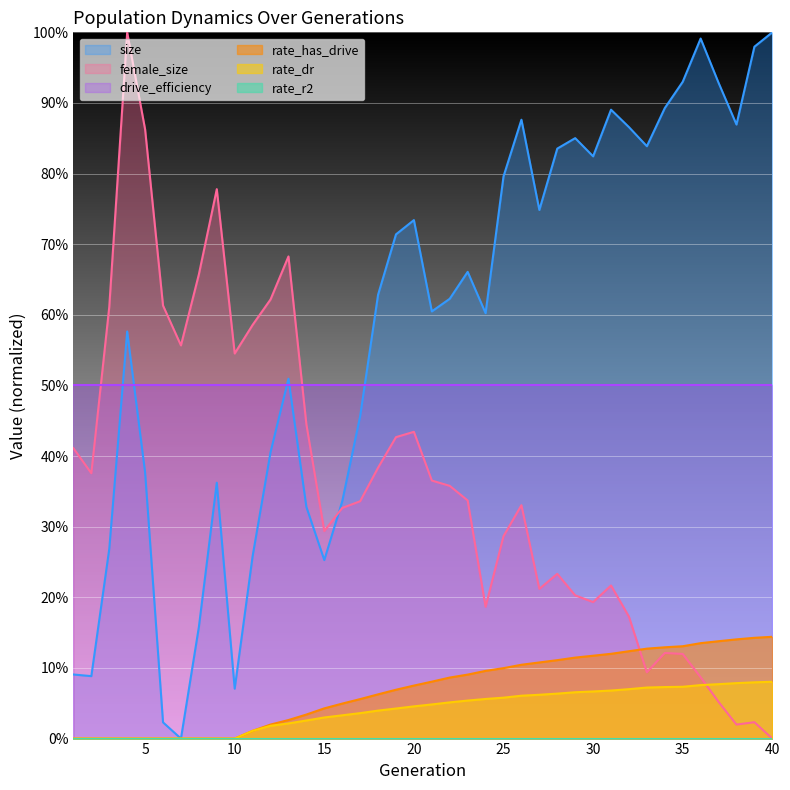

How many data points does each series have?

40